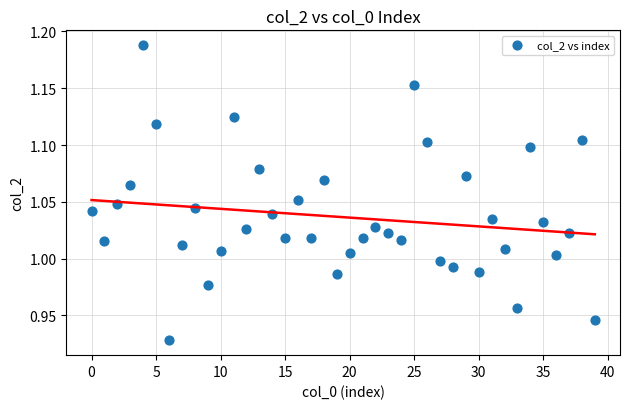

What is the range of Y values (max minus min)?

0.3